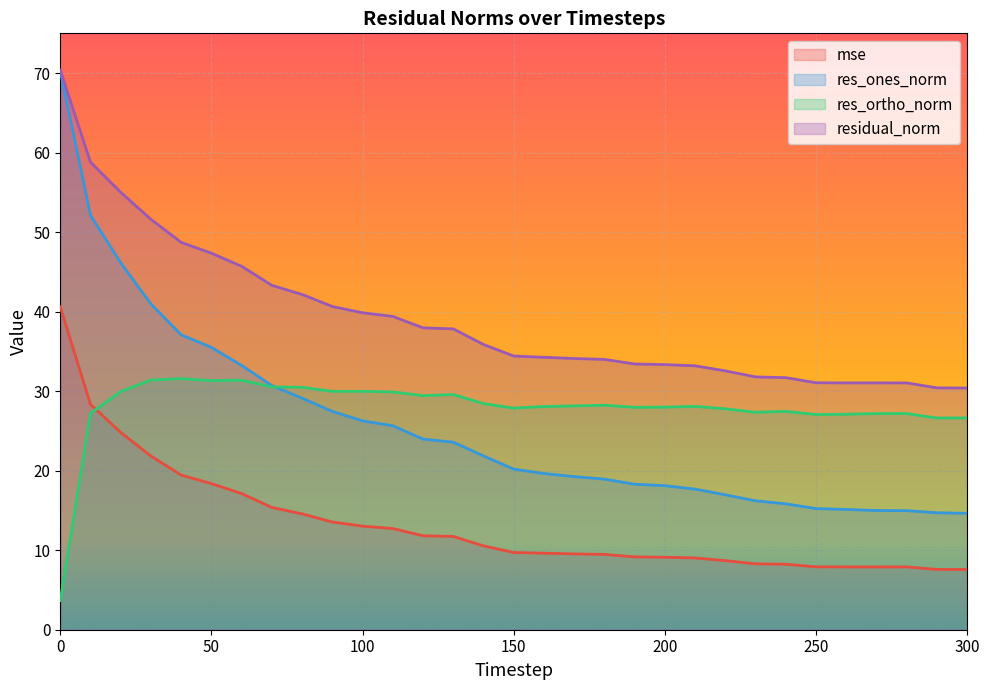

What is the value of the res_ones_norm point at the 5th from the left?

37.1